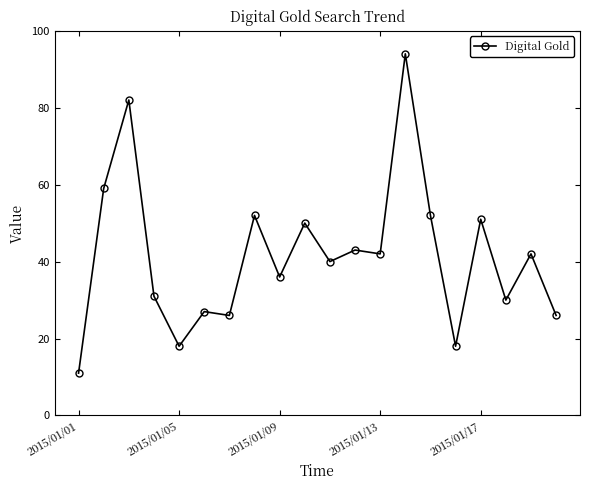

Does the chart display data point markers on the line(s)?

Yes